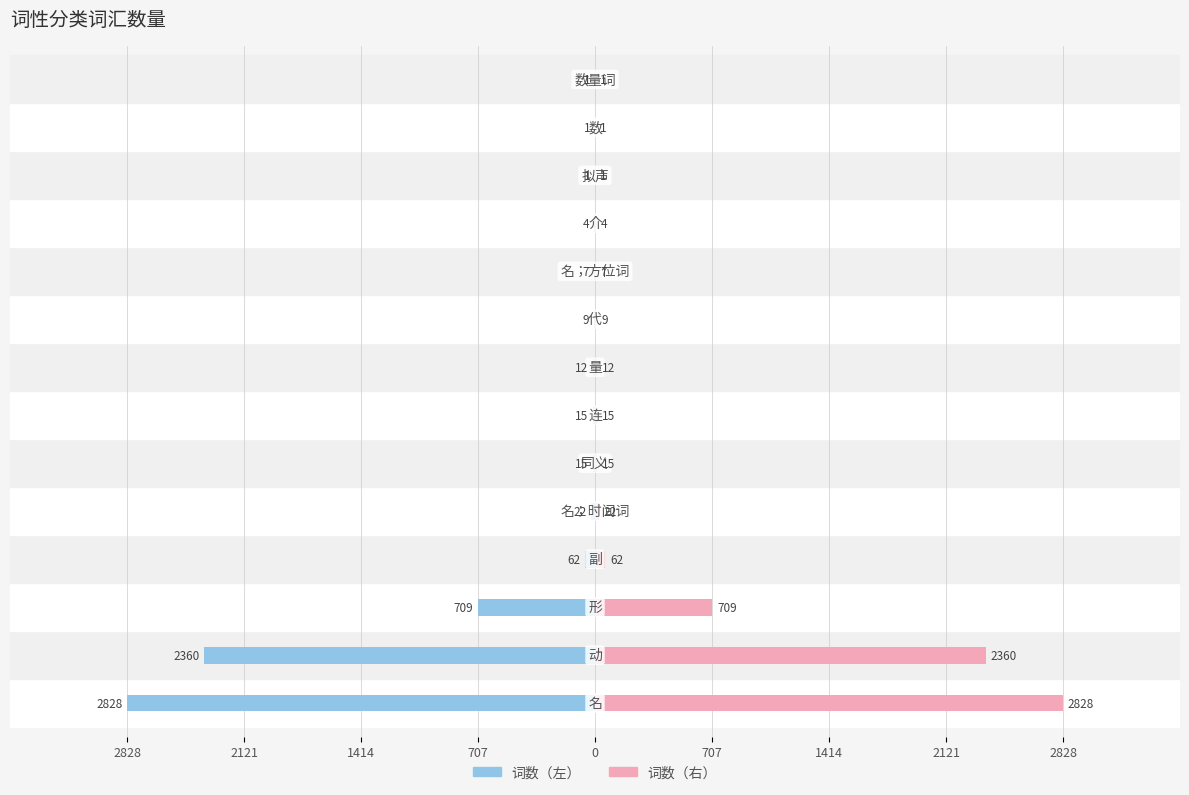

Does the chart contain stacked bars?

No